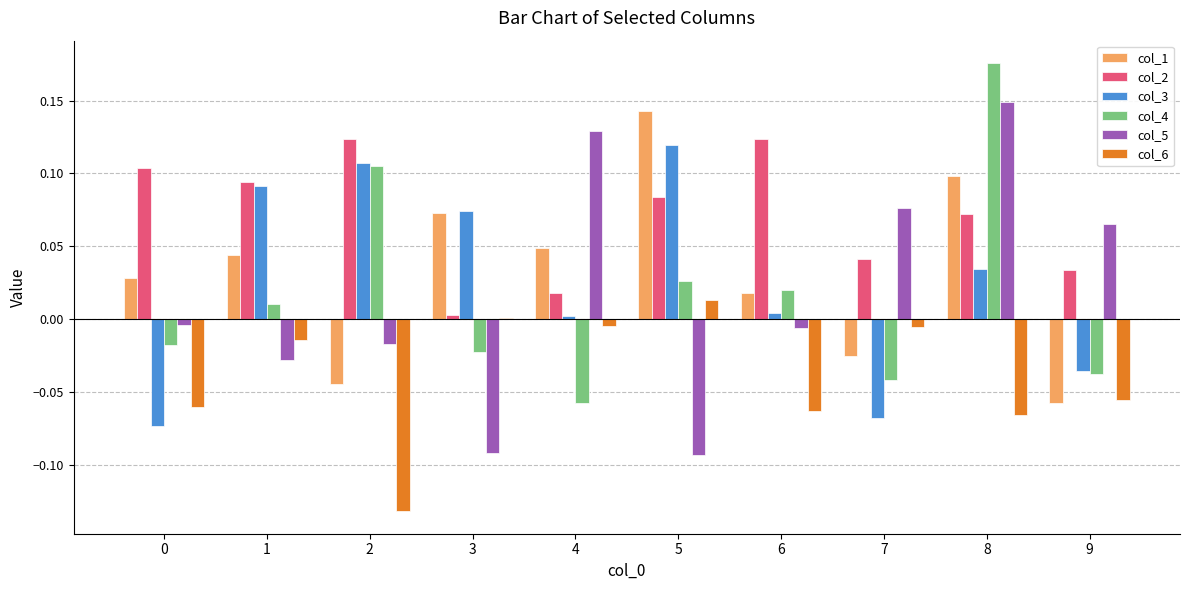

Is the value of col_4 at 2 greater than the value of col_5 at 6?

Yes